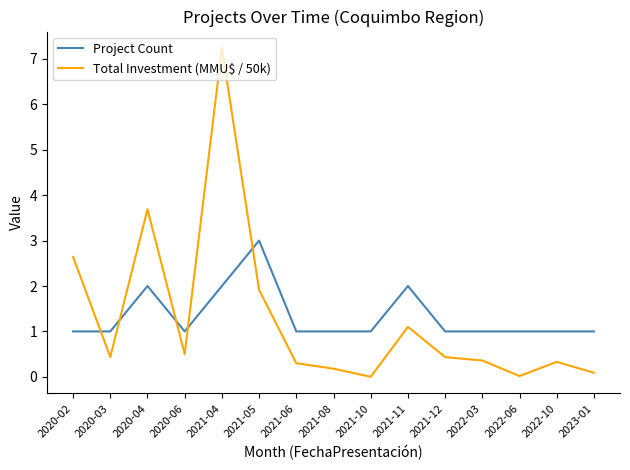

What position from the left is 2022-03?

12